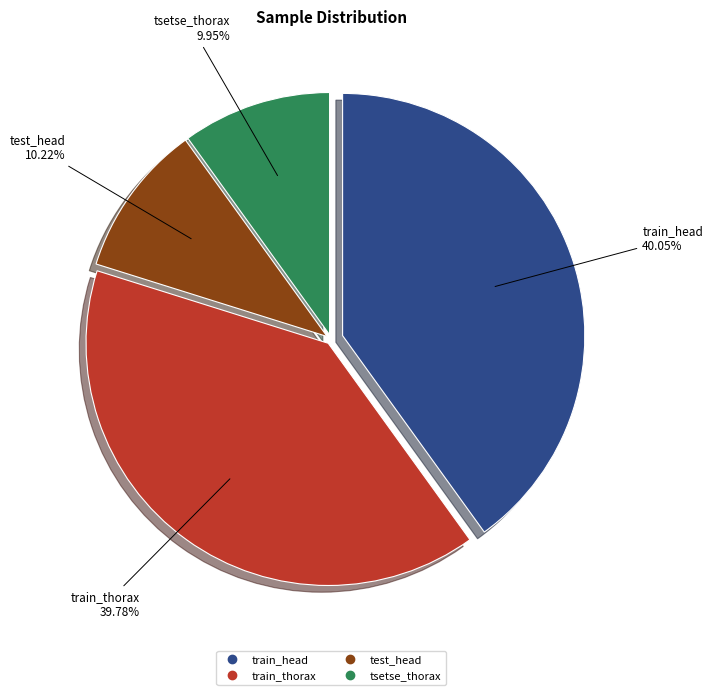

What percentage is the tsetse_thorax slice, to the nearest percent?

10%